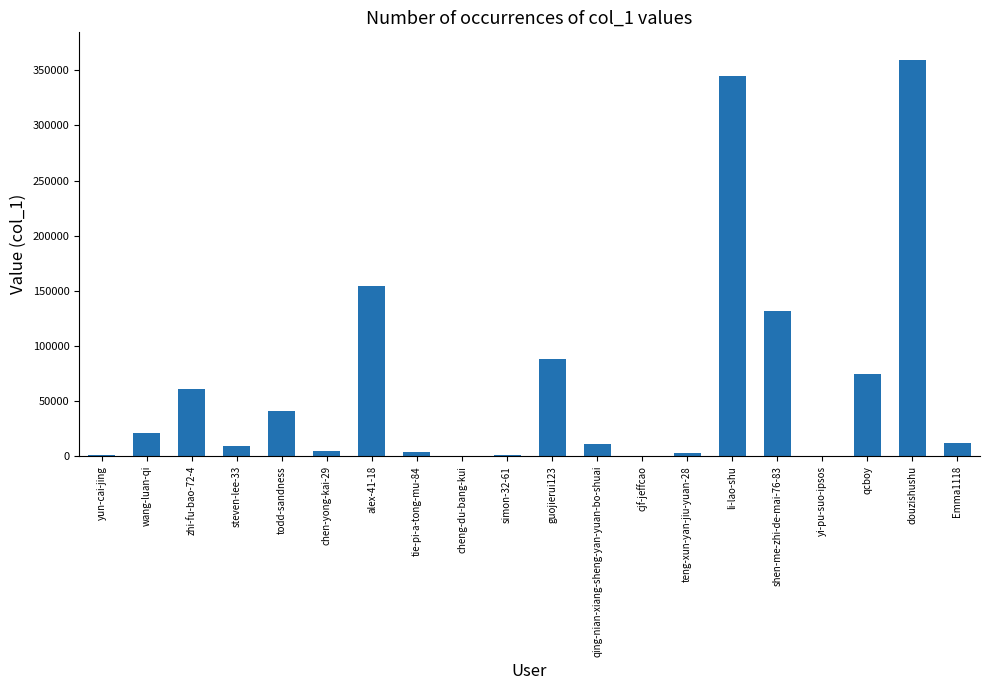

What is the greatest value displayed?

359320